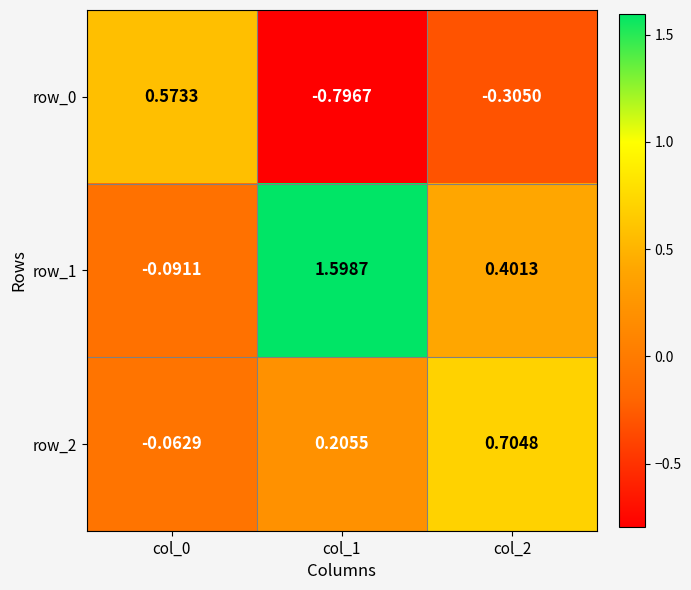

Is the value of row_2 at col_2 greater than the value of row_1 at col_0?

Yes